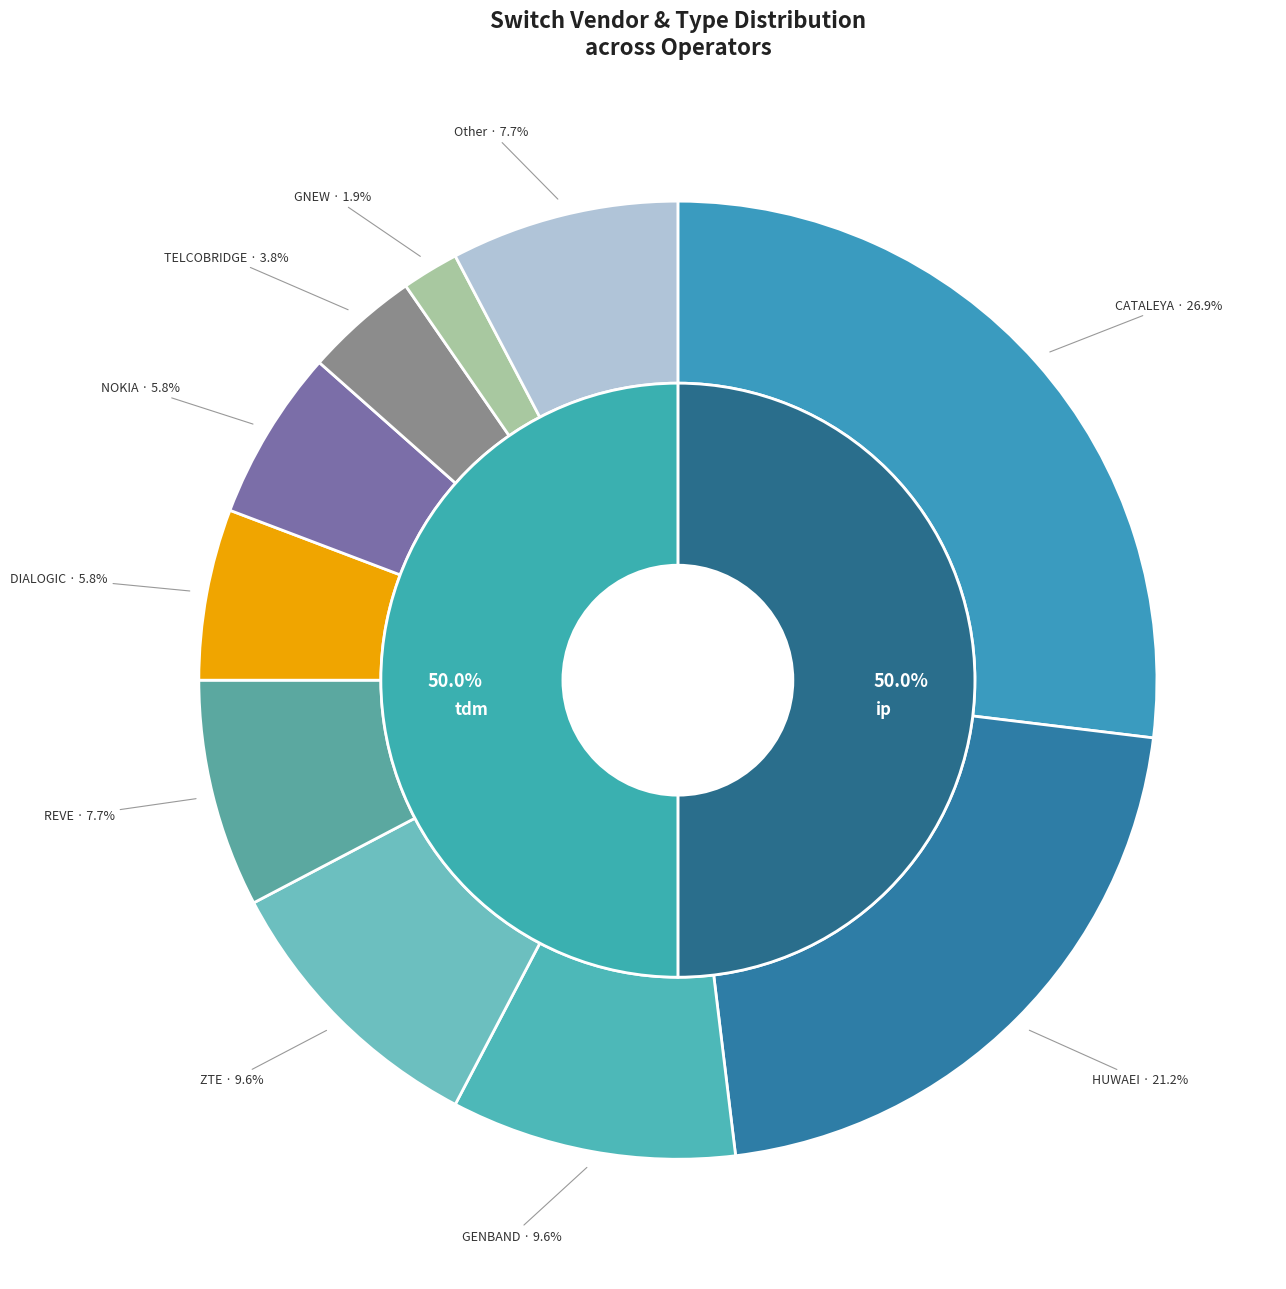

What percentage is NOT represented by Other?

92.3%